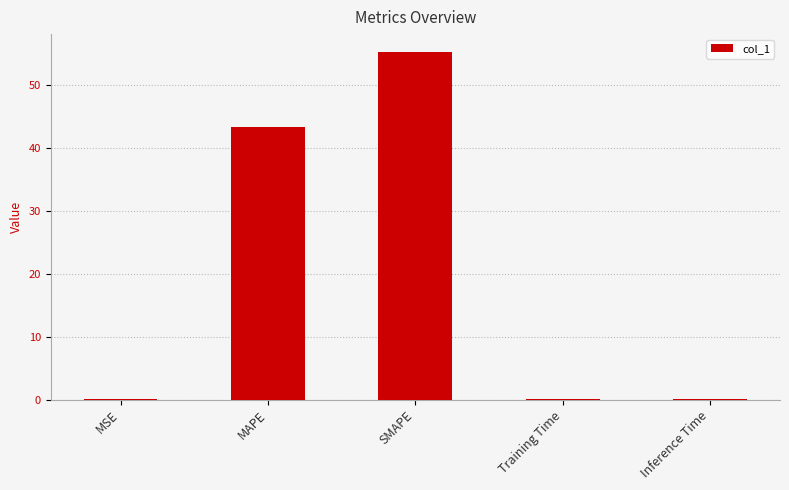

True or false: the data shows 0.0 at Training Time.

True